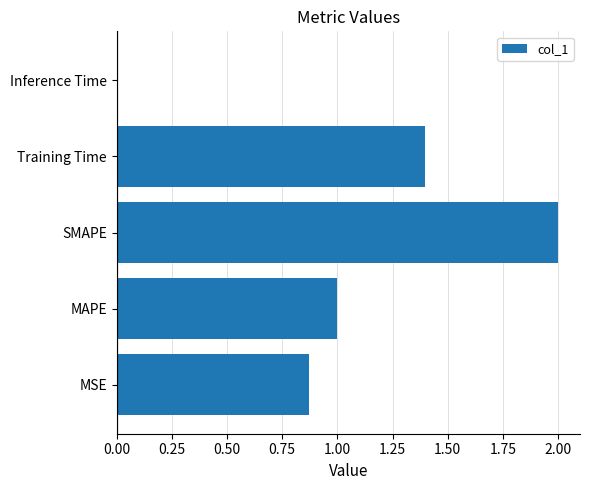

What is the maximum value shown in the chart?

2.0